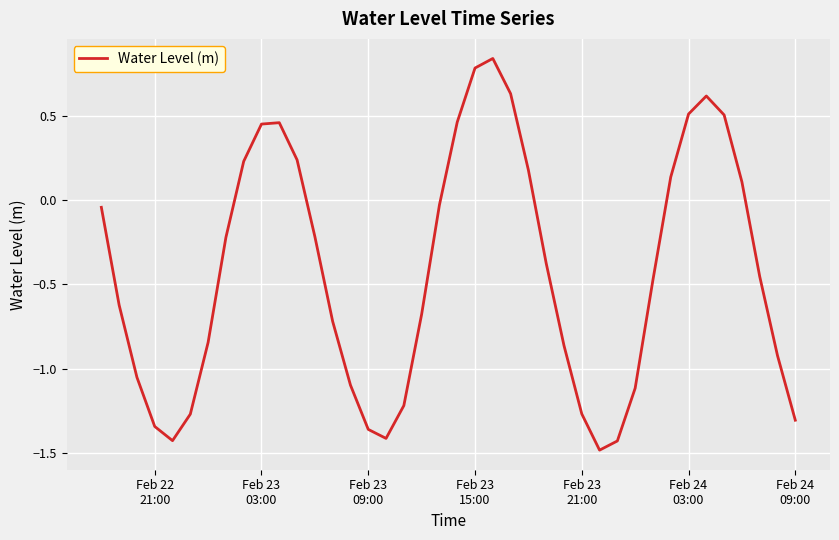

Is this an area chart (filled region under the line)?

No